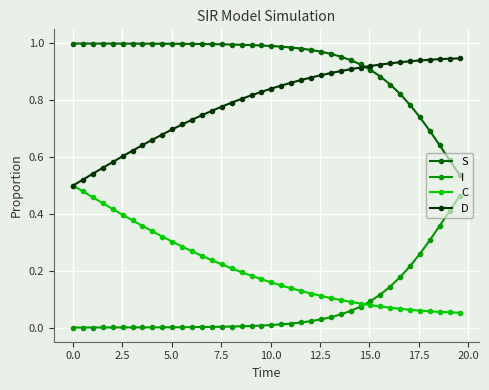

Rank the series by their average value, from highest to lowest.

S, D, C, I